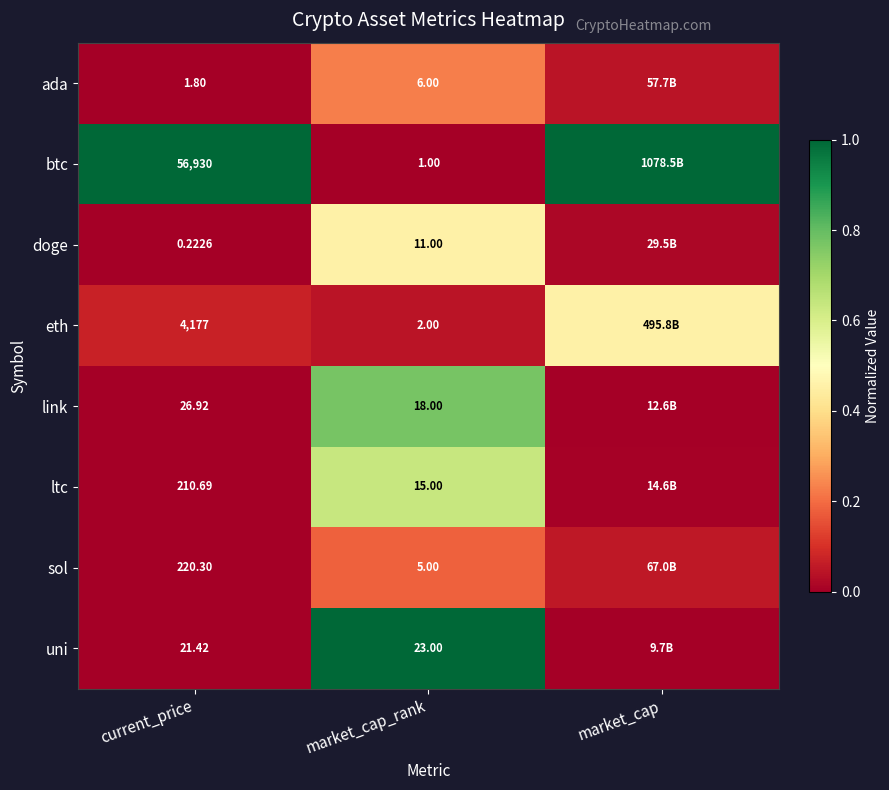

Is the value of ada at market_cap_rank greater than the value of ltc at market_cap_rank?

No